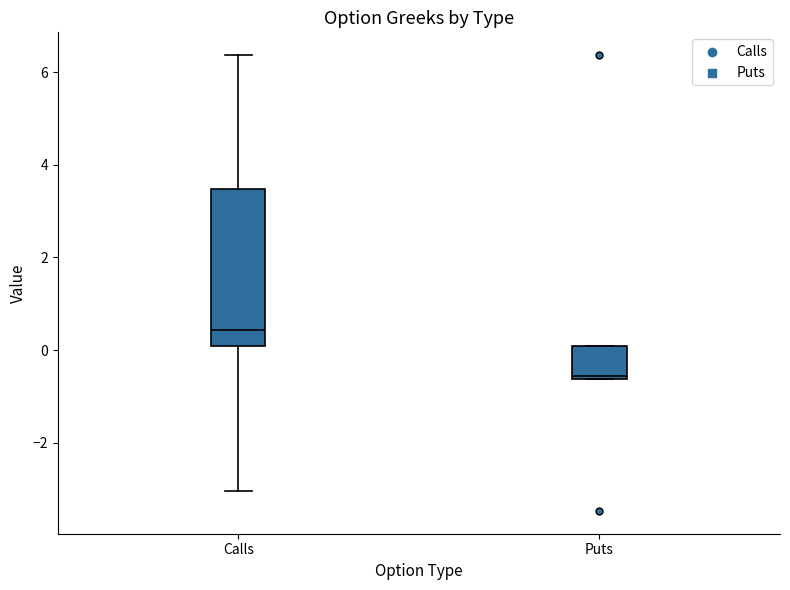

Reading left to right, read every box against the y-axis: the position of its median line, the range the box covers, and the ends of its whiskers. The values are not printed on the chart, so give them approximately, as read against the axis.

Calls: median 0.4, box 0.0 to 3.4, whiskers -3.0 to 6.4
Puts: median -0.6 (just above the box's lower edge), box -0.6 to 0.0, whiskers -0.6 to 0.0